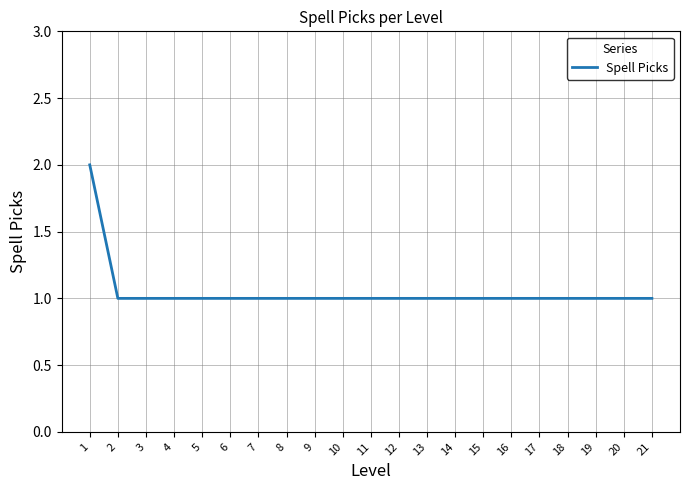

How many values are between 1 and 2?

21